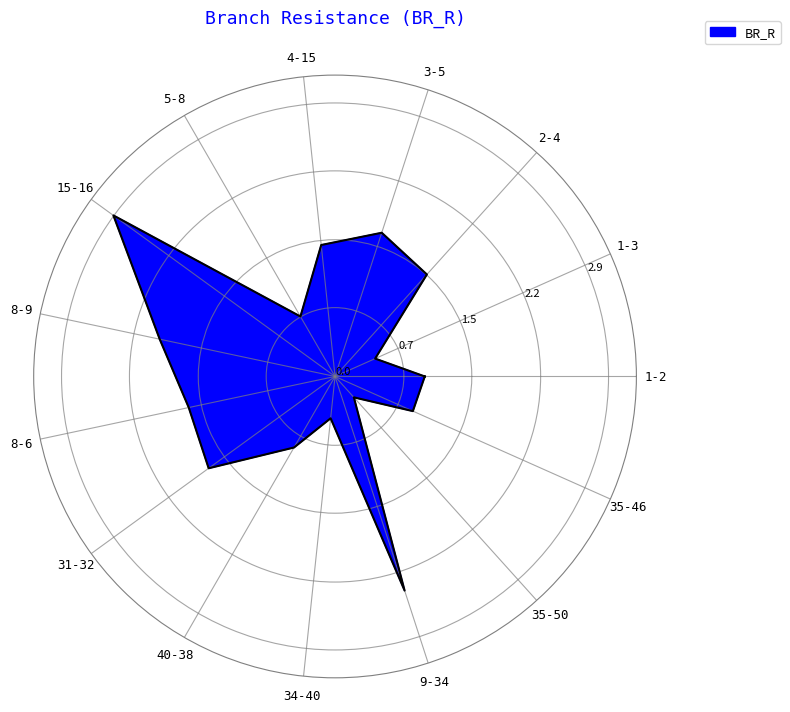

Is it true that the value at 2-4 is 2.4?

False